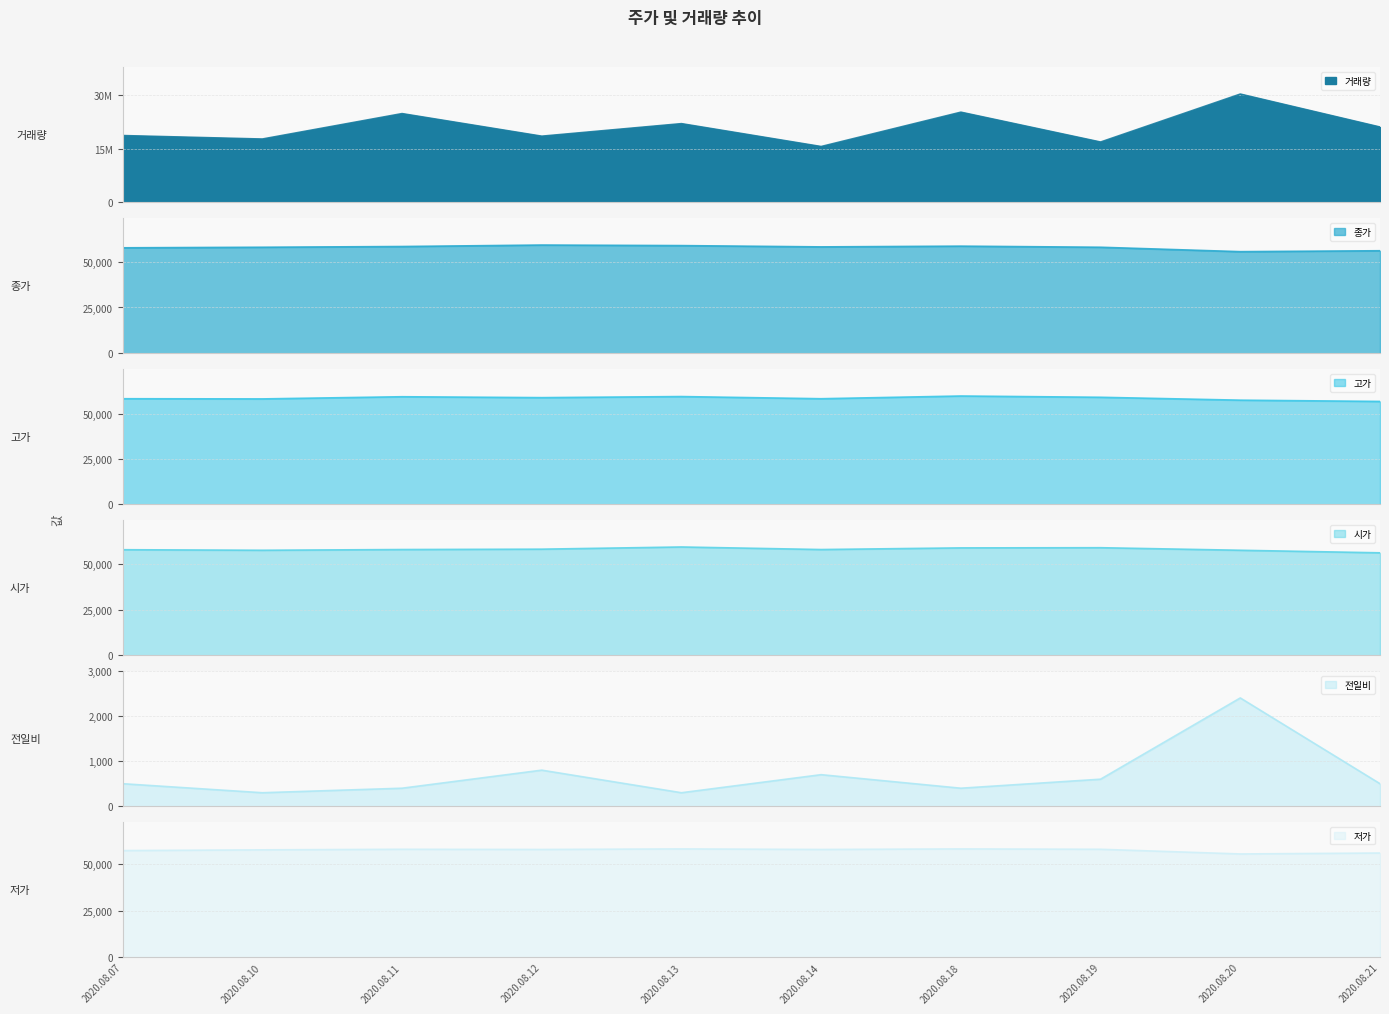

True or false: 저가 and 시가 intersect in this chart.

False